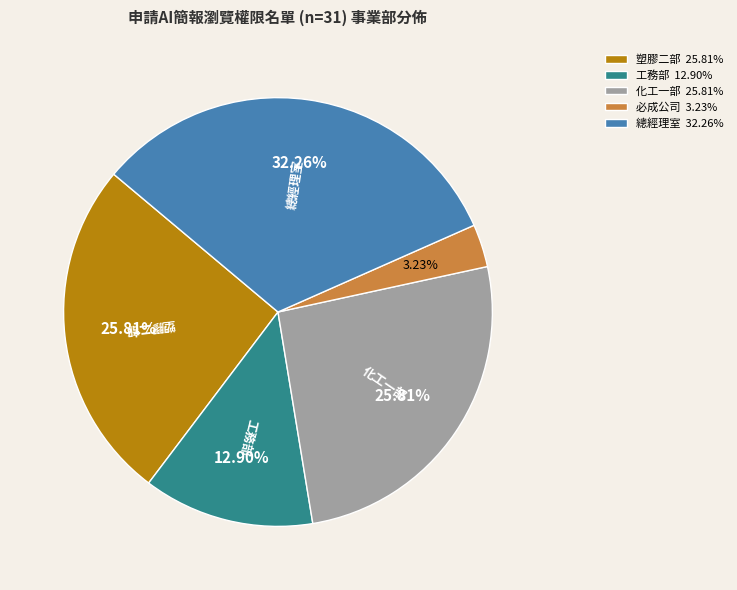

Does 必成公司 account for over 50% of the chart?

No